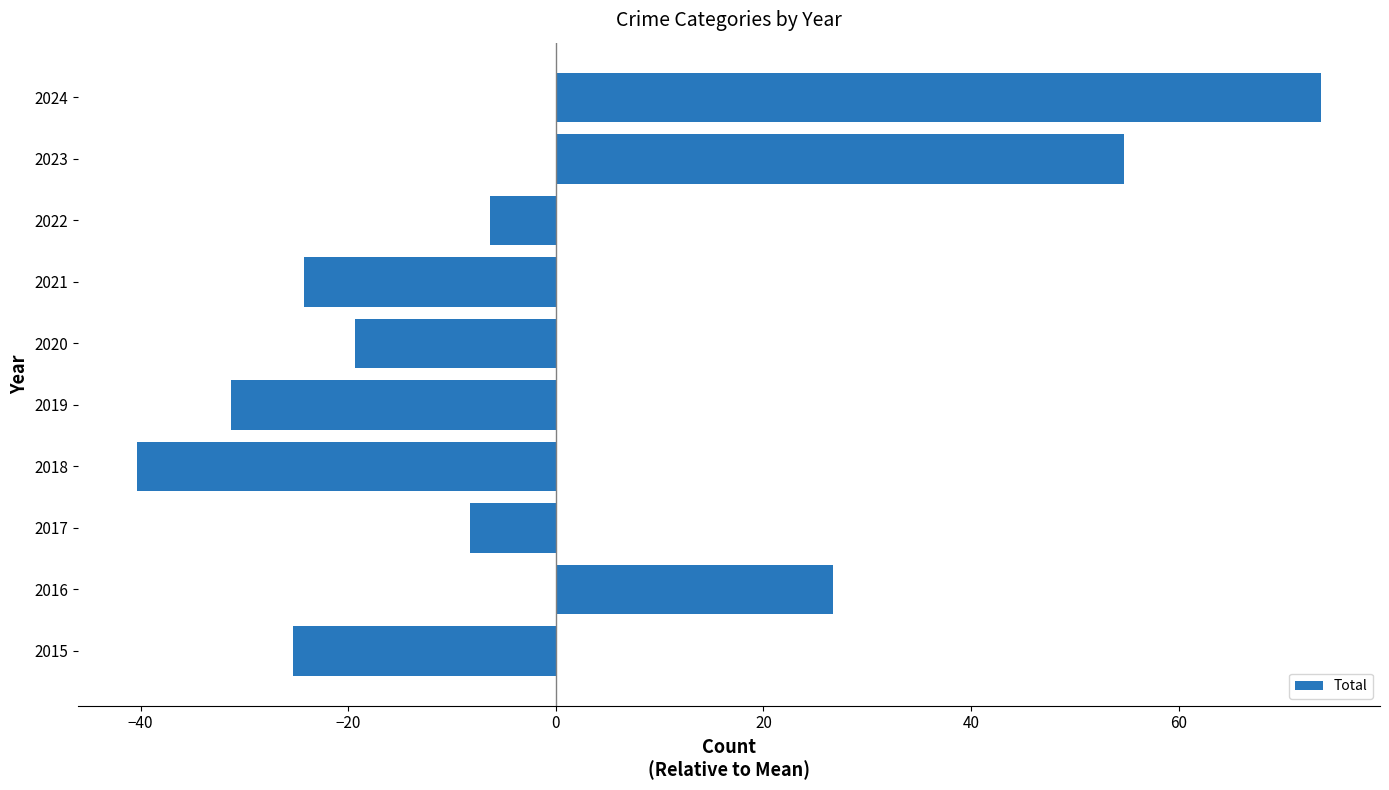

Reading bottom to top, transcribe all the data shown in this chart.

-25.3	26.7	-8.3	-40.3	-31.3	-19.3	-24.3	-6.3	54.7	73.7